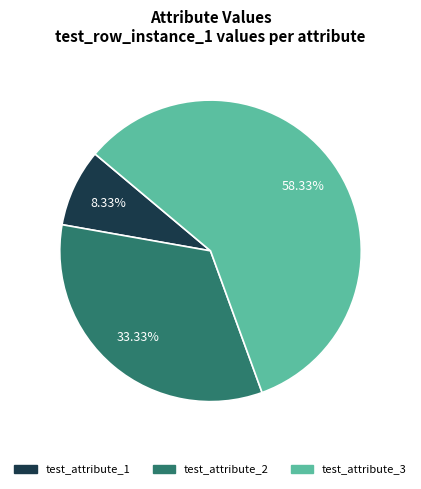

Rank the categories by value from lowest to highest.

test_attribute_1, test_attribute_2, test_attribute_3